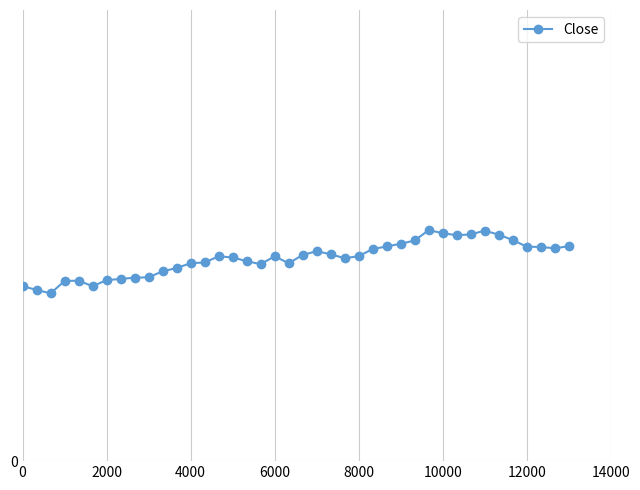

How many interior local peaks (higher than both neighbors) does the data have?

6